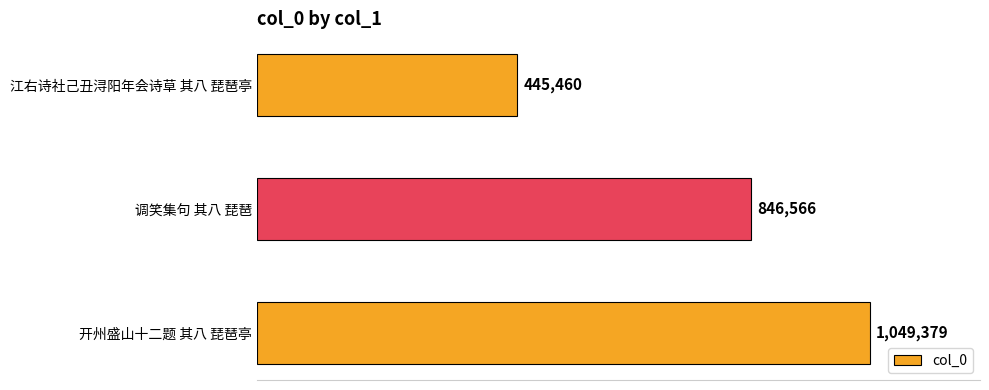

Which label corresponds to the largest value in the chart?

开州盛山十二题 其八 琵琶亭